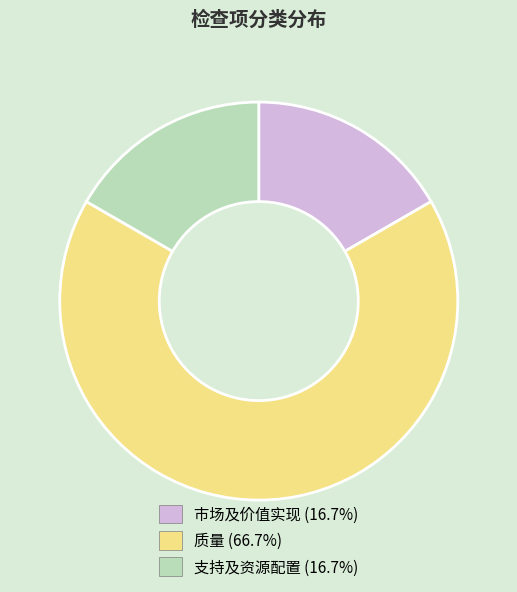

Approximately how many times larger is the value at 支持及资源配置 compared to 市场及价值实现?

1.0